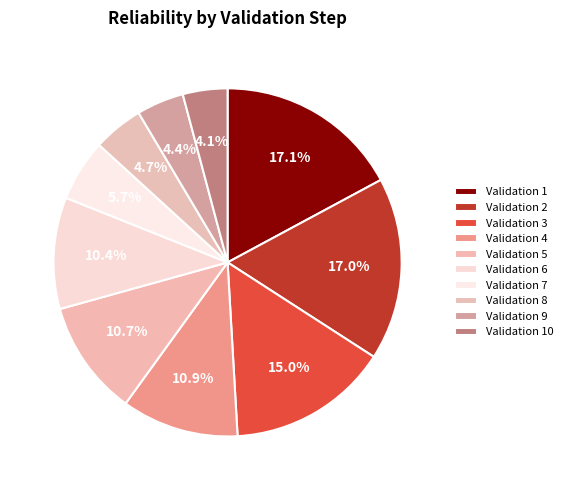

What is the largest slice in the pie chart?

1